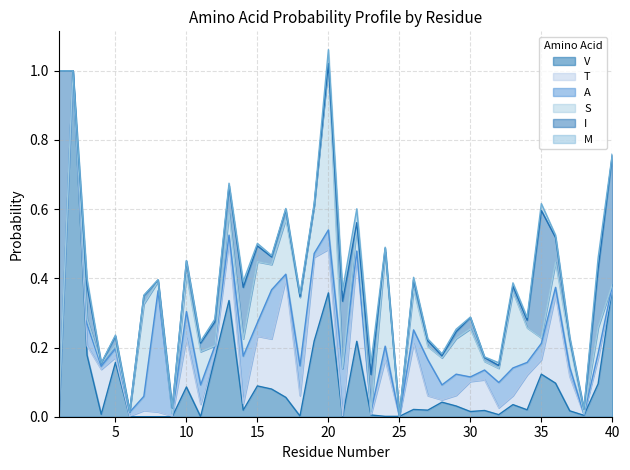

At which label is S closest to 0?

1